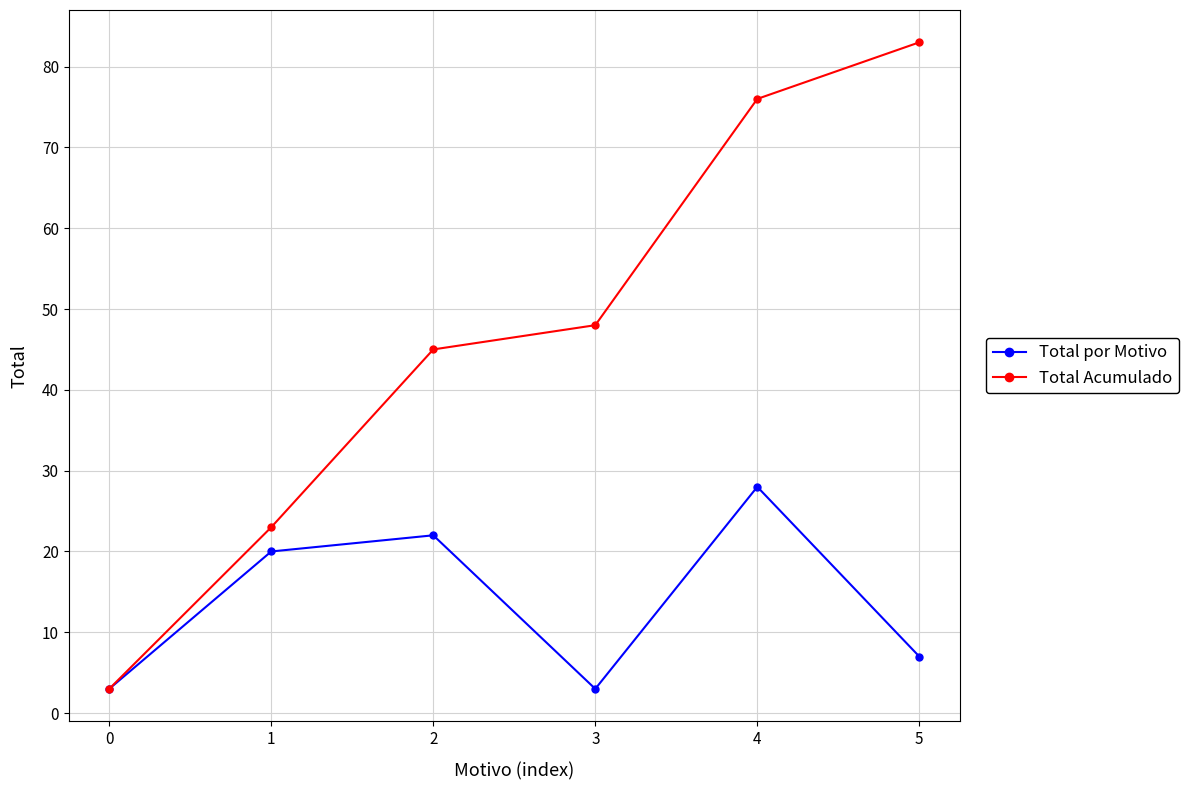

What is the smallest value displayed?

3